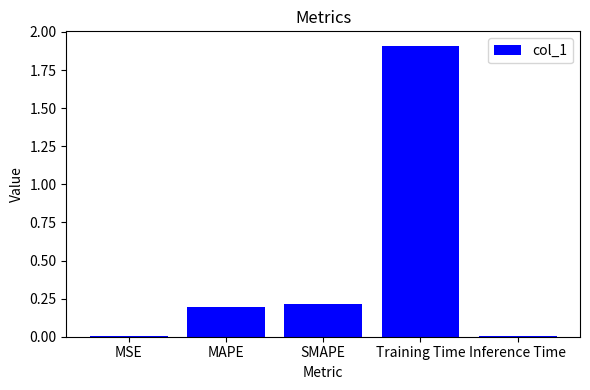

What is the maximum value shown in the chart?

1.9